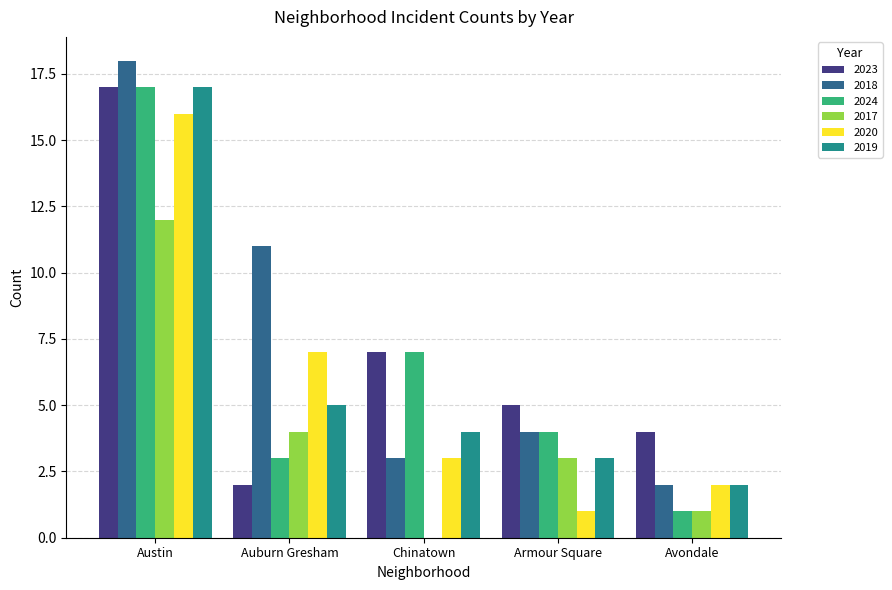

The 2023 series shows 17 at Austin. True or false?

True